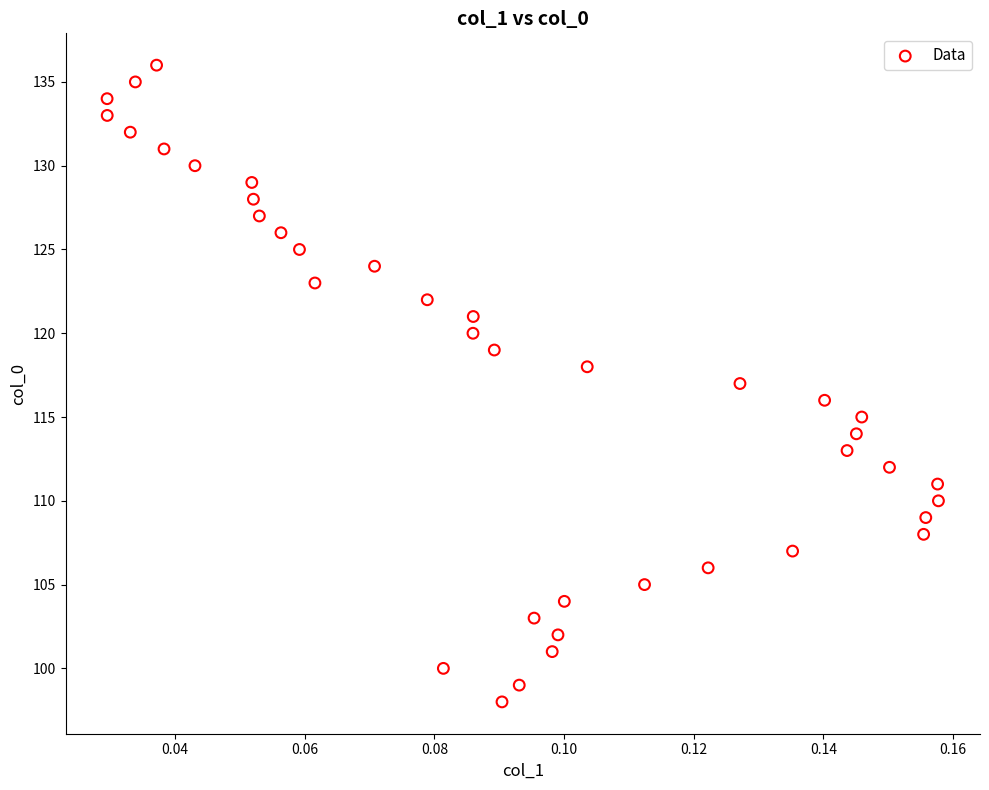

What is the range of Y values (max minus min)?

38